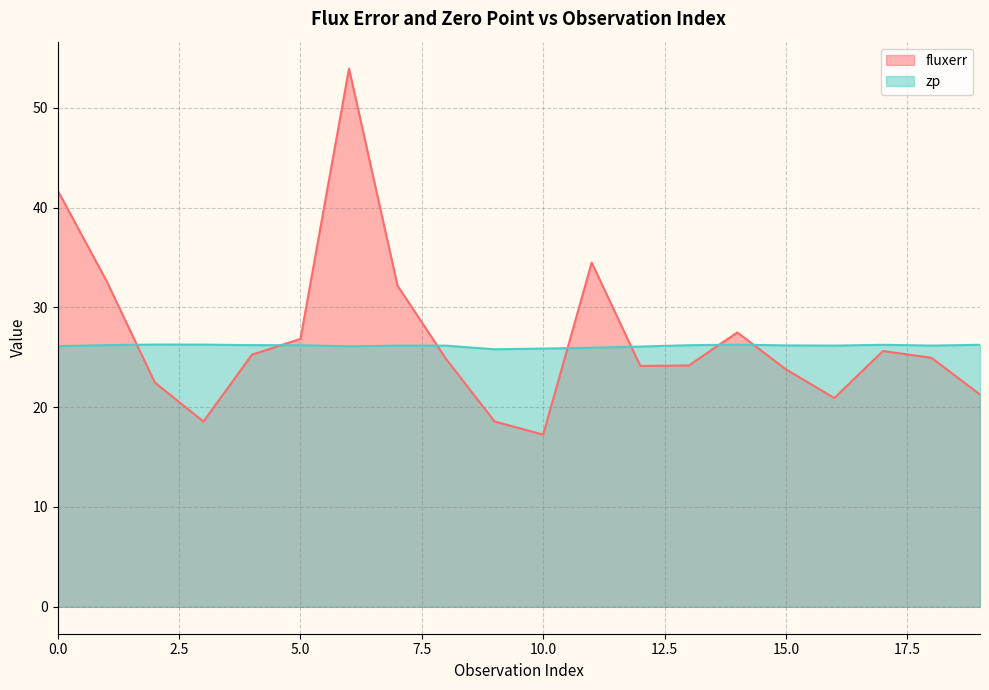

How many interior local peaks does the zp series have?

4